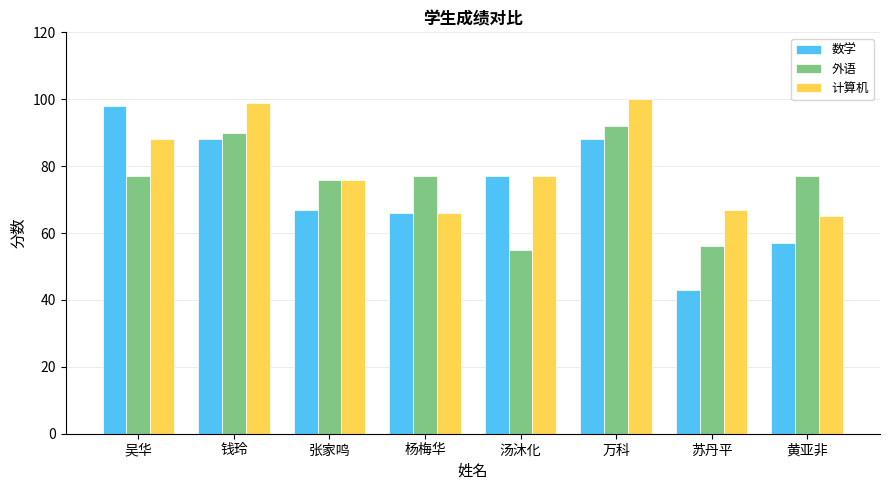

Reading left to right, what are all the values shown in this chart?

数学: 吴华=98	钱玲=88	张家鸣=67	杨梅华=66	汤沐化=77	万科=88	苏丹平=43	黄亚非=57
外语: 吴华=77	钱玲=90	张家鸣=76	杨梅华=77	汤沐化=55	万科=92	苏丹平=56	黄亚非=77
计算机: 吴华=88	钱玲=99	张家鸣=76	杨梅华=66	汤沐化=77	万科=100	苏丹平=67	黄亚非=65